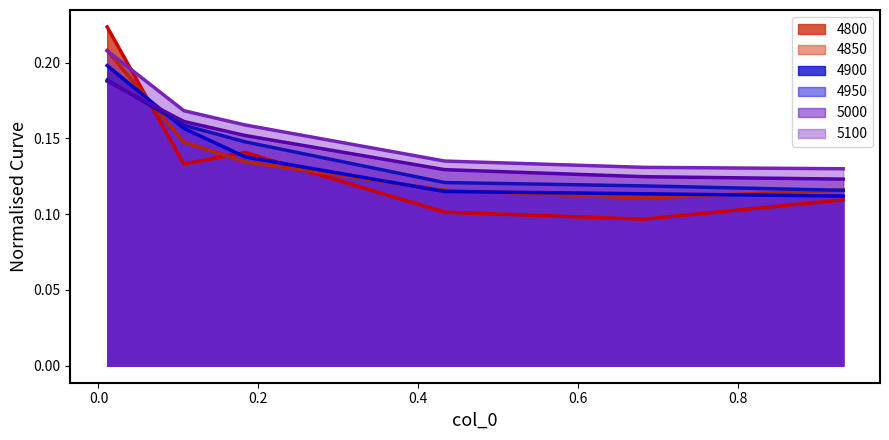

How many lines are shown in the chart?

6